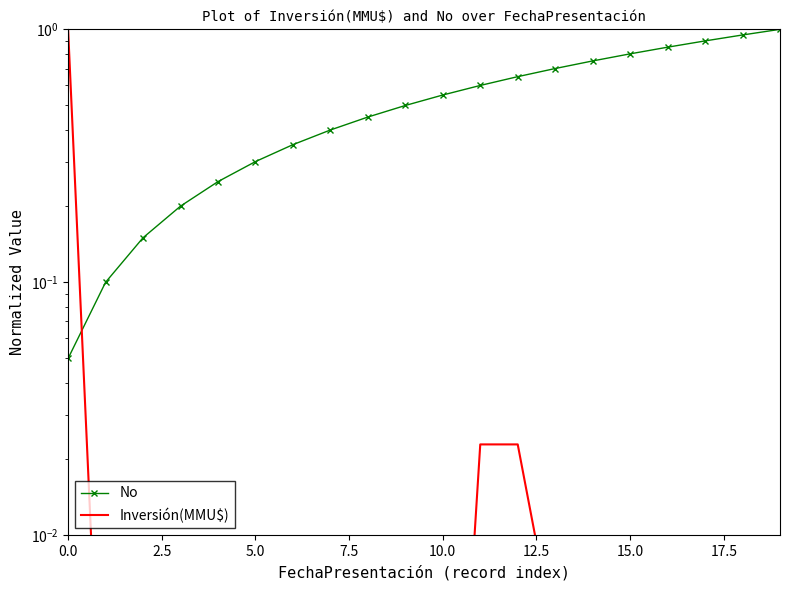

What is the average value of the Inversión(MMU$) series?

0.1